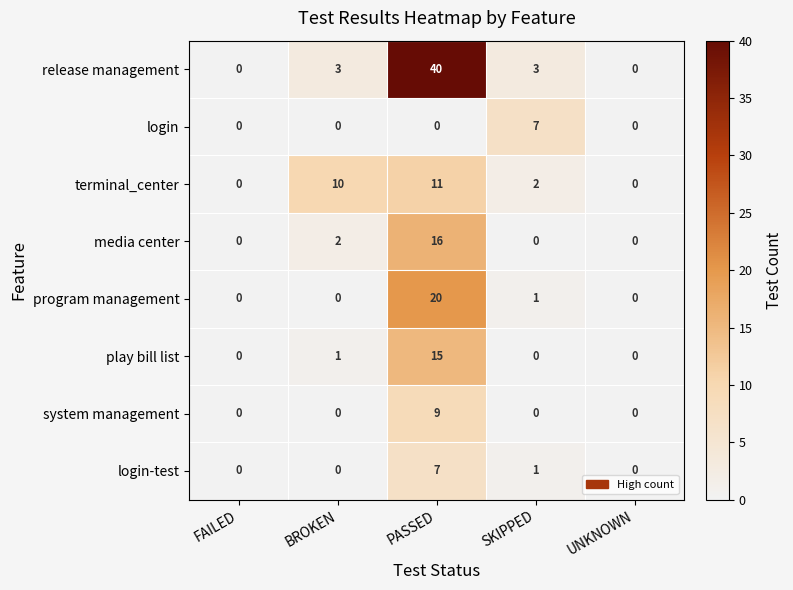

Which category has the highest value across all series?

PASSED